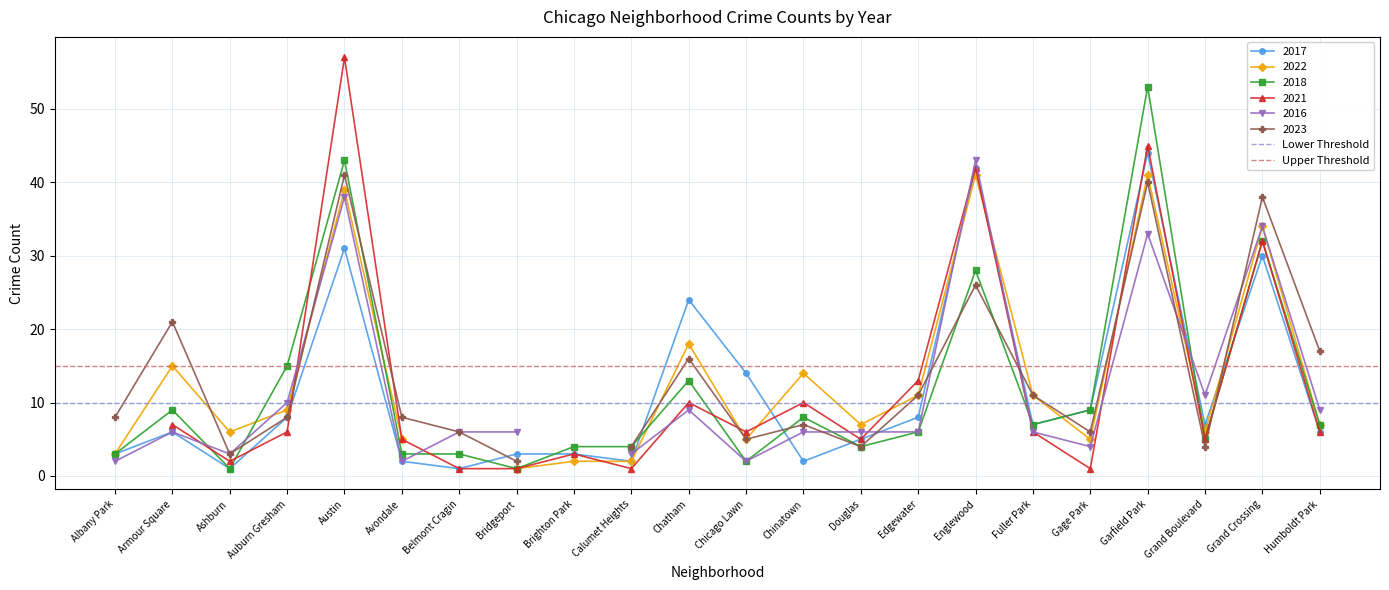

The Lower Threshold series shows 5 at Albany Park. True or false?

False